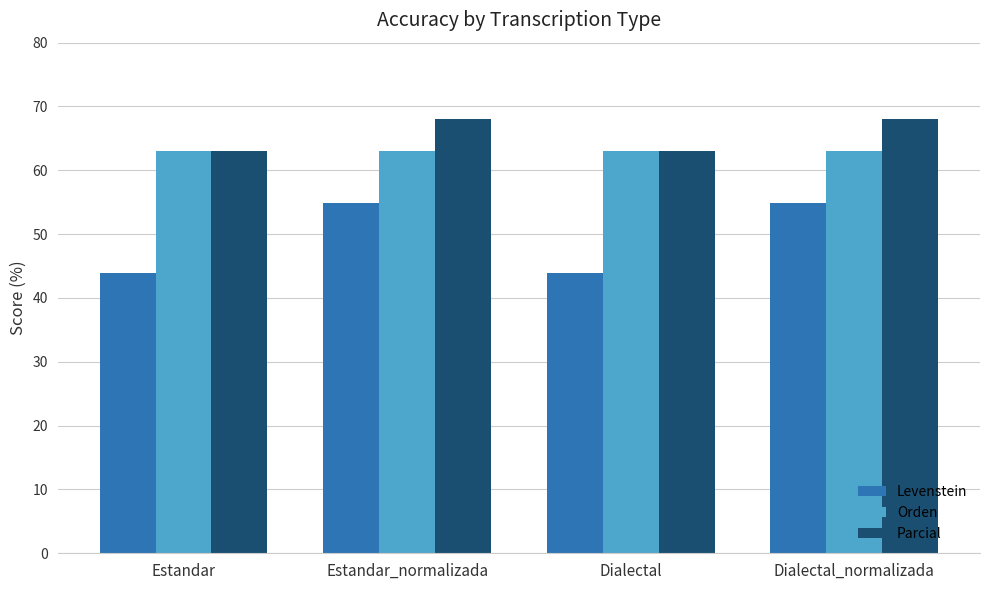

Which series has the widest spread of values?

Levenstein